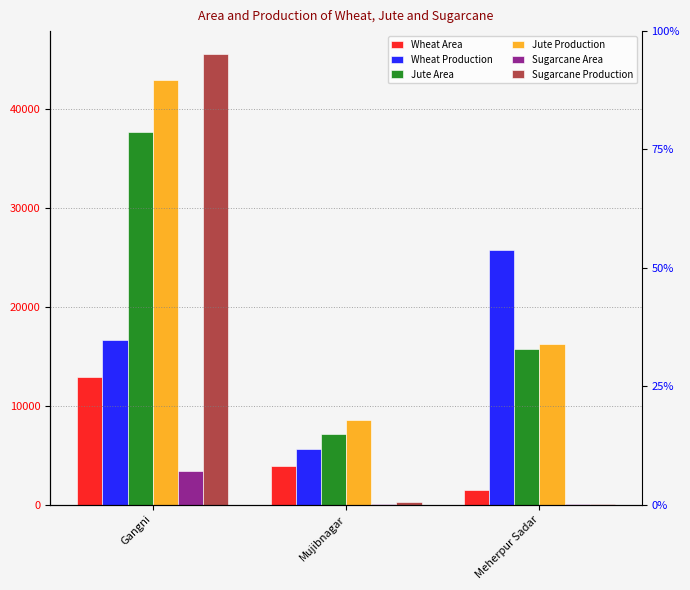

Where is Jute Production nearest to the value 25768?

Meherpur Sadar